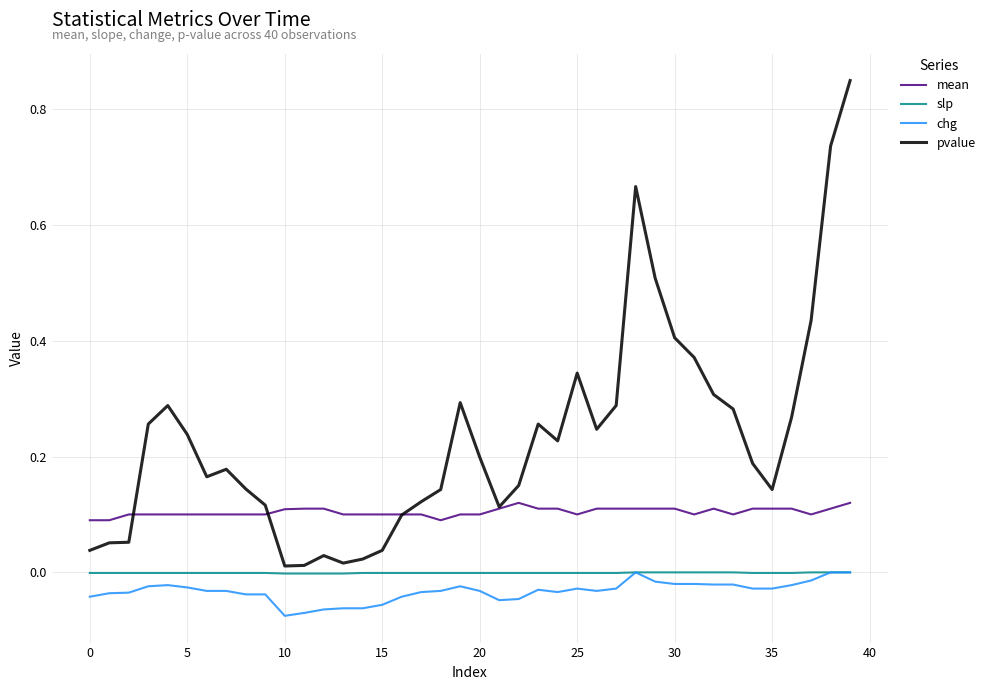

True or false: mean and slp intersect in this chart.

False